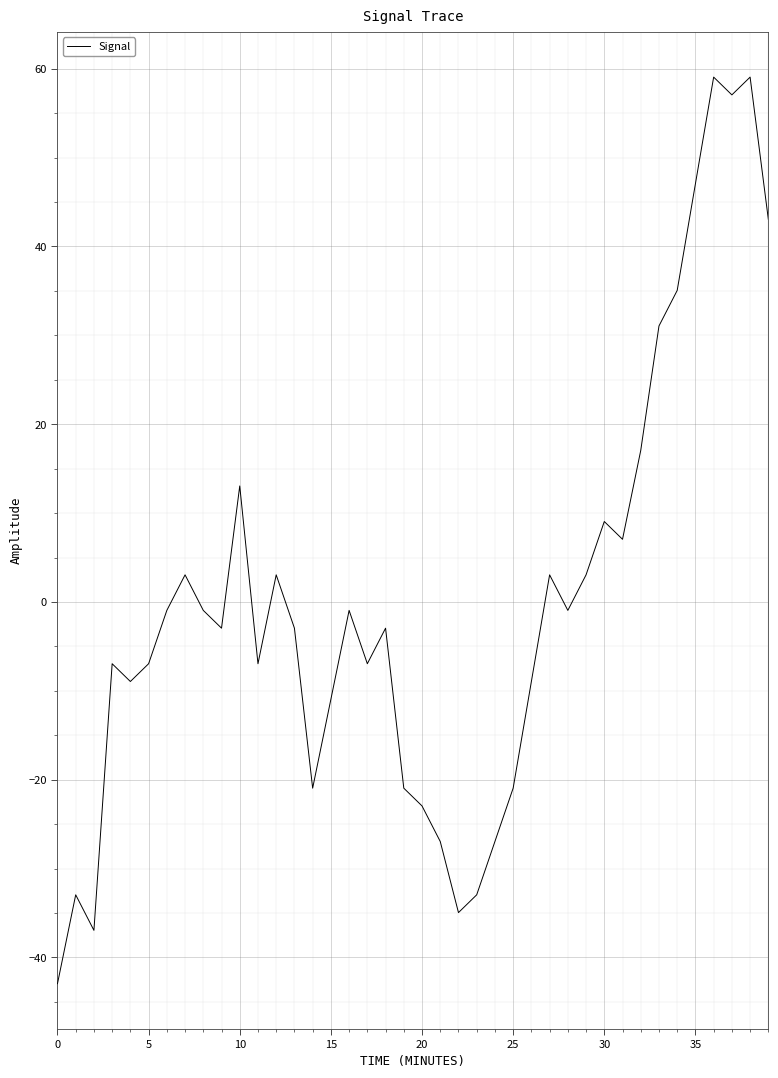

Is this an area chart (filled region under the line)?

No